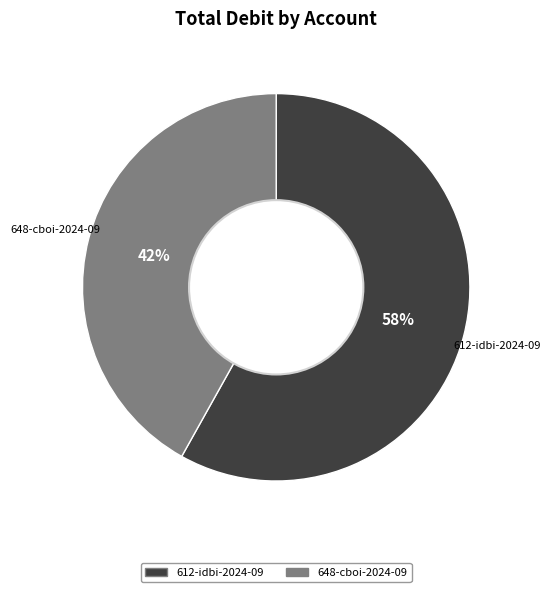

Is there any slice that represents more than half of the pie?

Yes